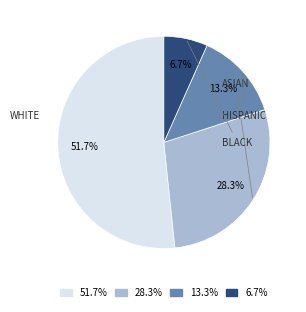

What is the smallest slice in the pie chart?

6.7%